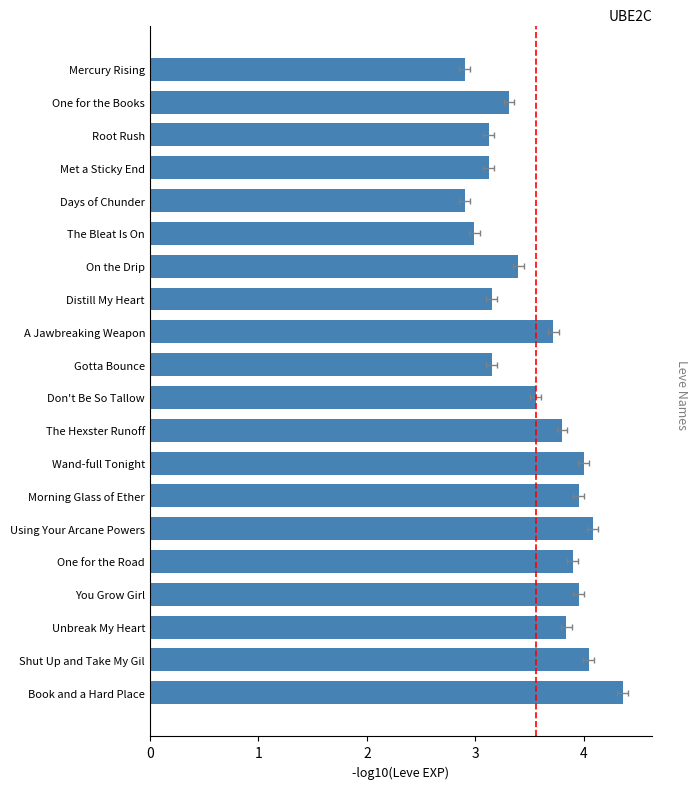

What is the value of the 1st bar from the left?

4.4